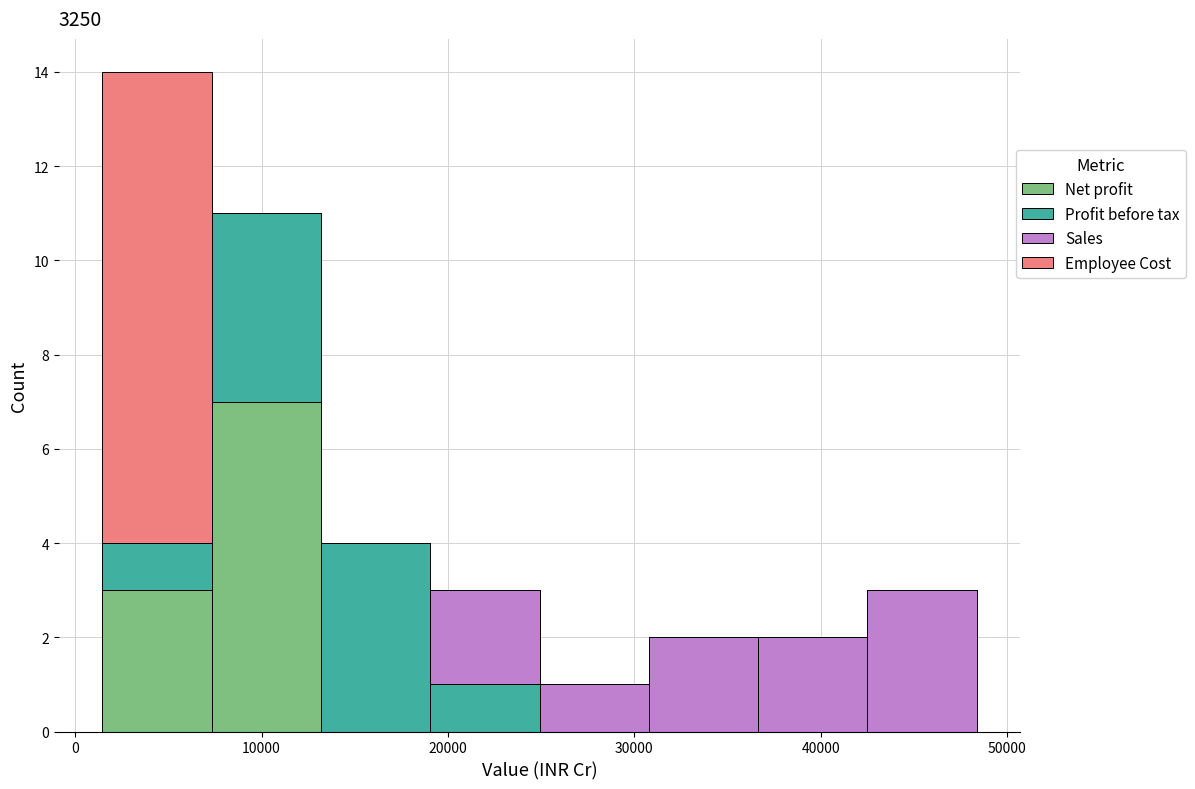

Reading left to right, transcribe this chart: for each stacked bar, give the range it covers on the x-axis and its total height. Neither the bar edges nor the heights are printed on the chart, so give them approximately, as read against the axes.

1000 to 7000: 14
7000 to 13000: 11
13000 to 19000: 4
19000 to 25000: 3
25000 to 31000: 1
31000 to 37000: 2
37000 to 42000: 2
42000 to 48000: 3